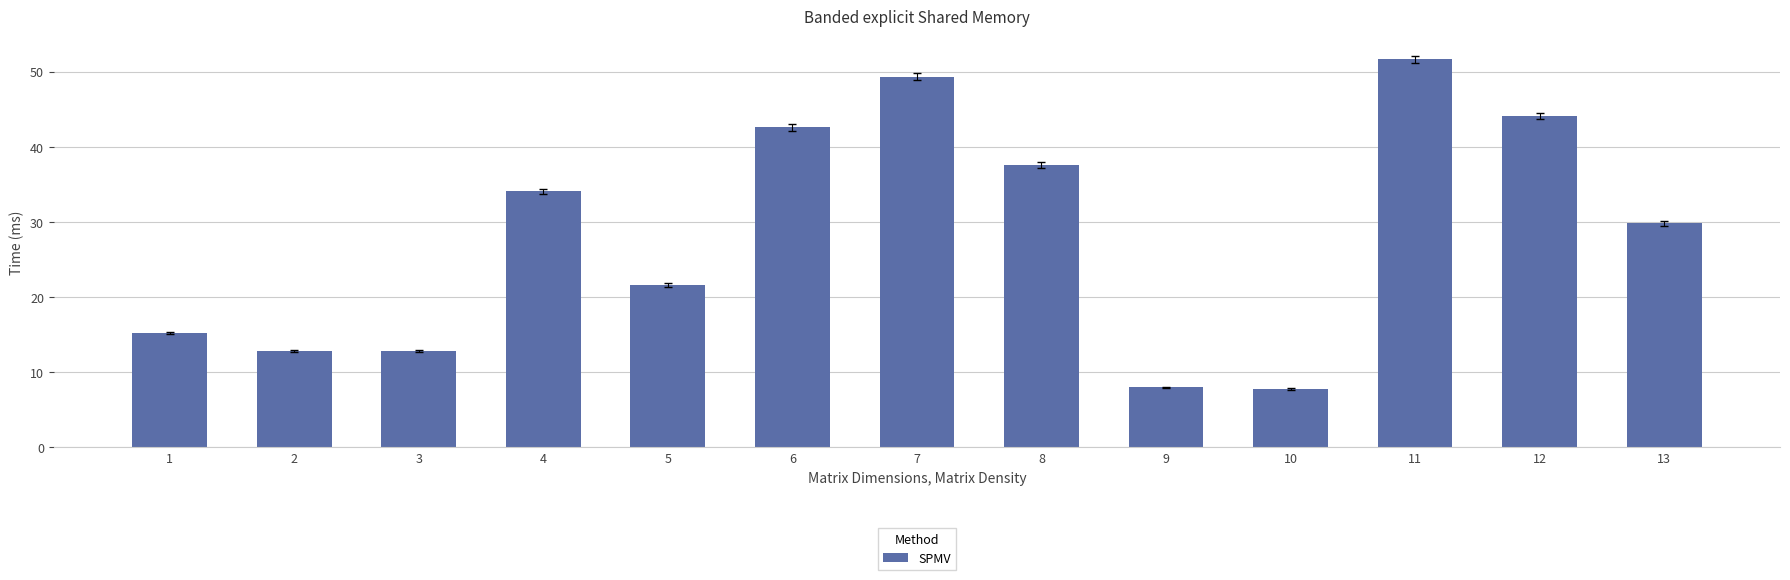

What is the difference between the maximum and minimum values?

43.8